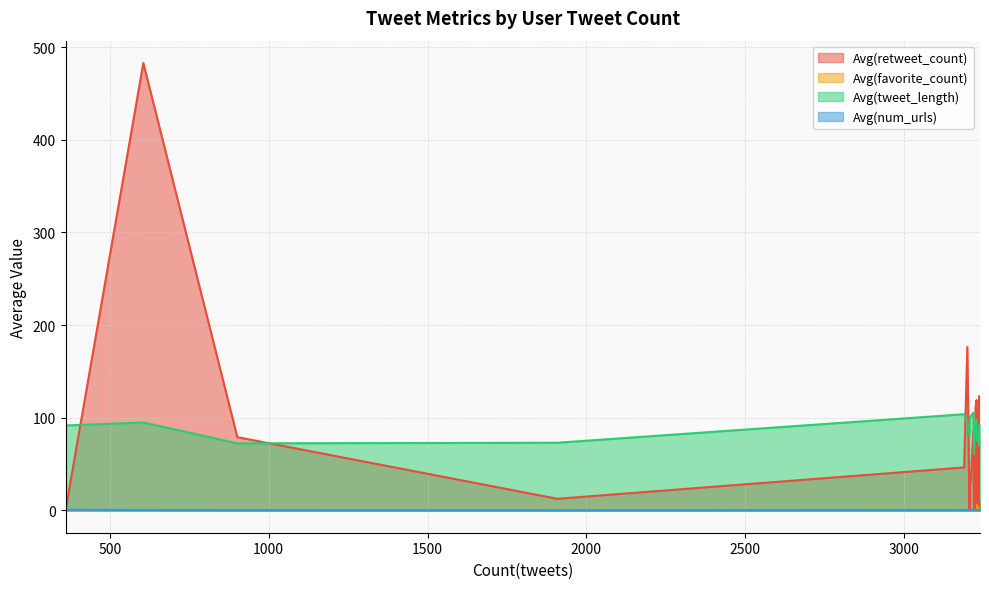

Is it true that Avg(num_urls) equals 0.5 at 3221?

False